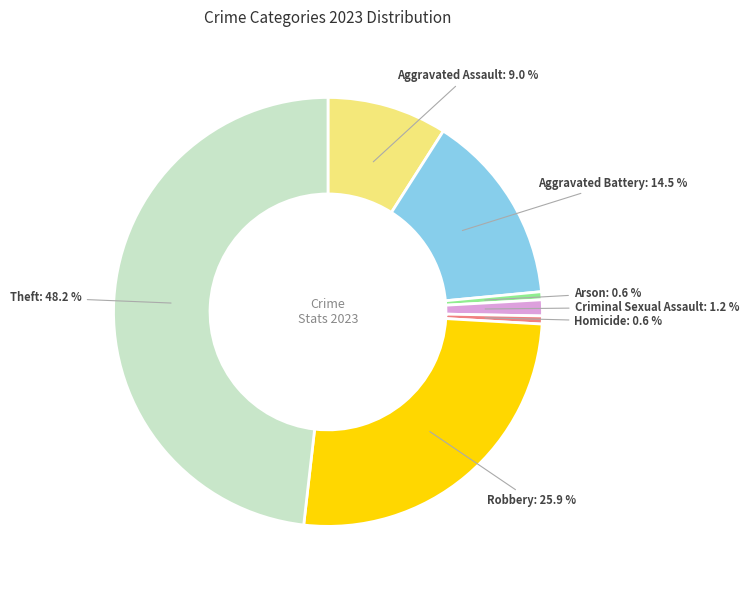

Count the number of slices in the pie.

7